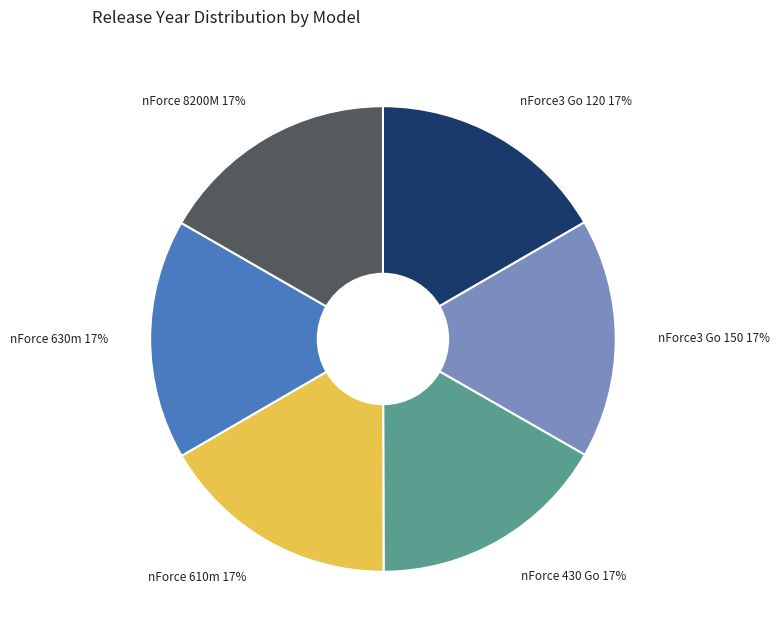

Does any single category account for the majority?

No